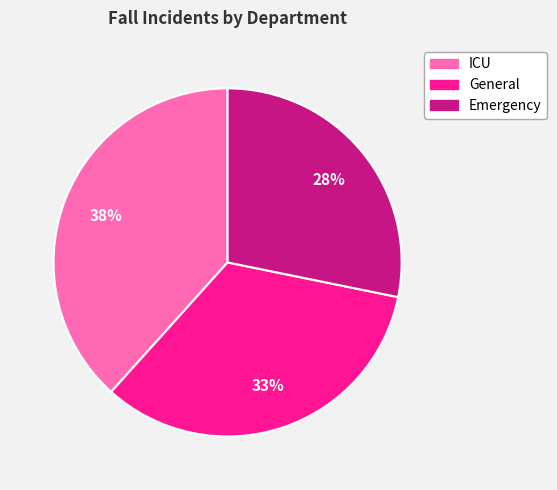

How many slices are in this pie chart?

3